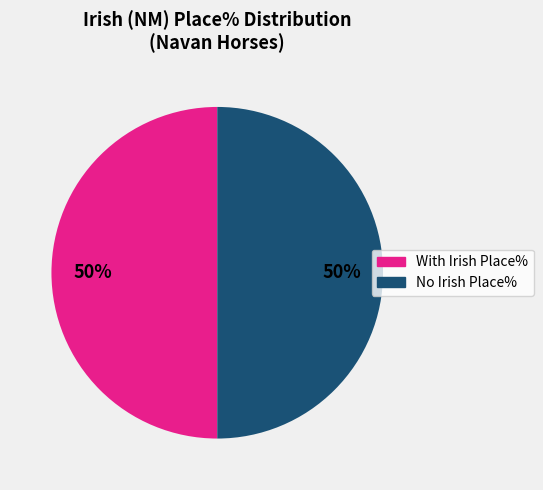

To the nearest percent, what is the average slice percentage?

50%